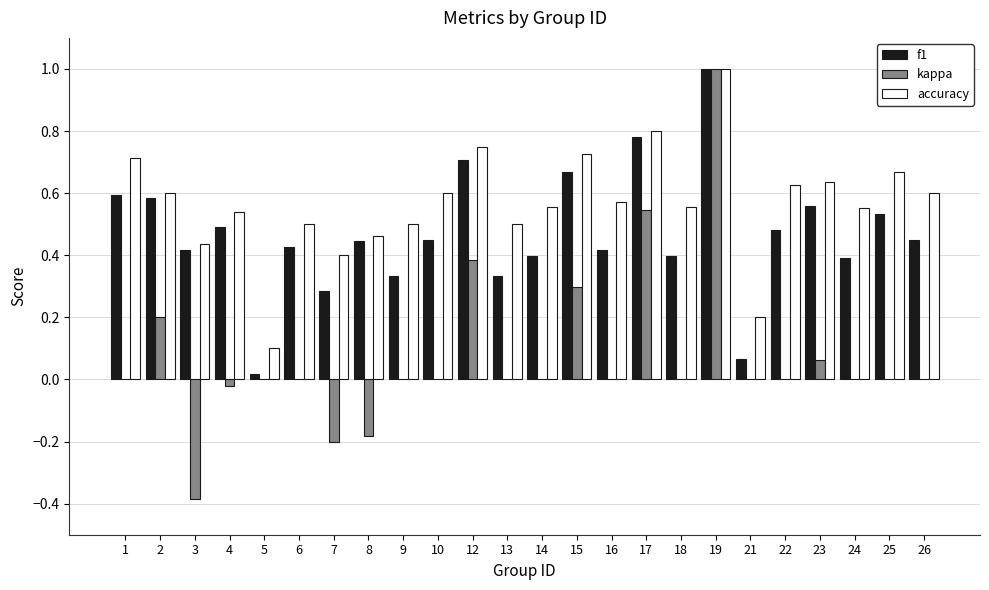

At which category is the sum across all series the highest?

19